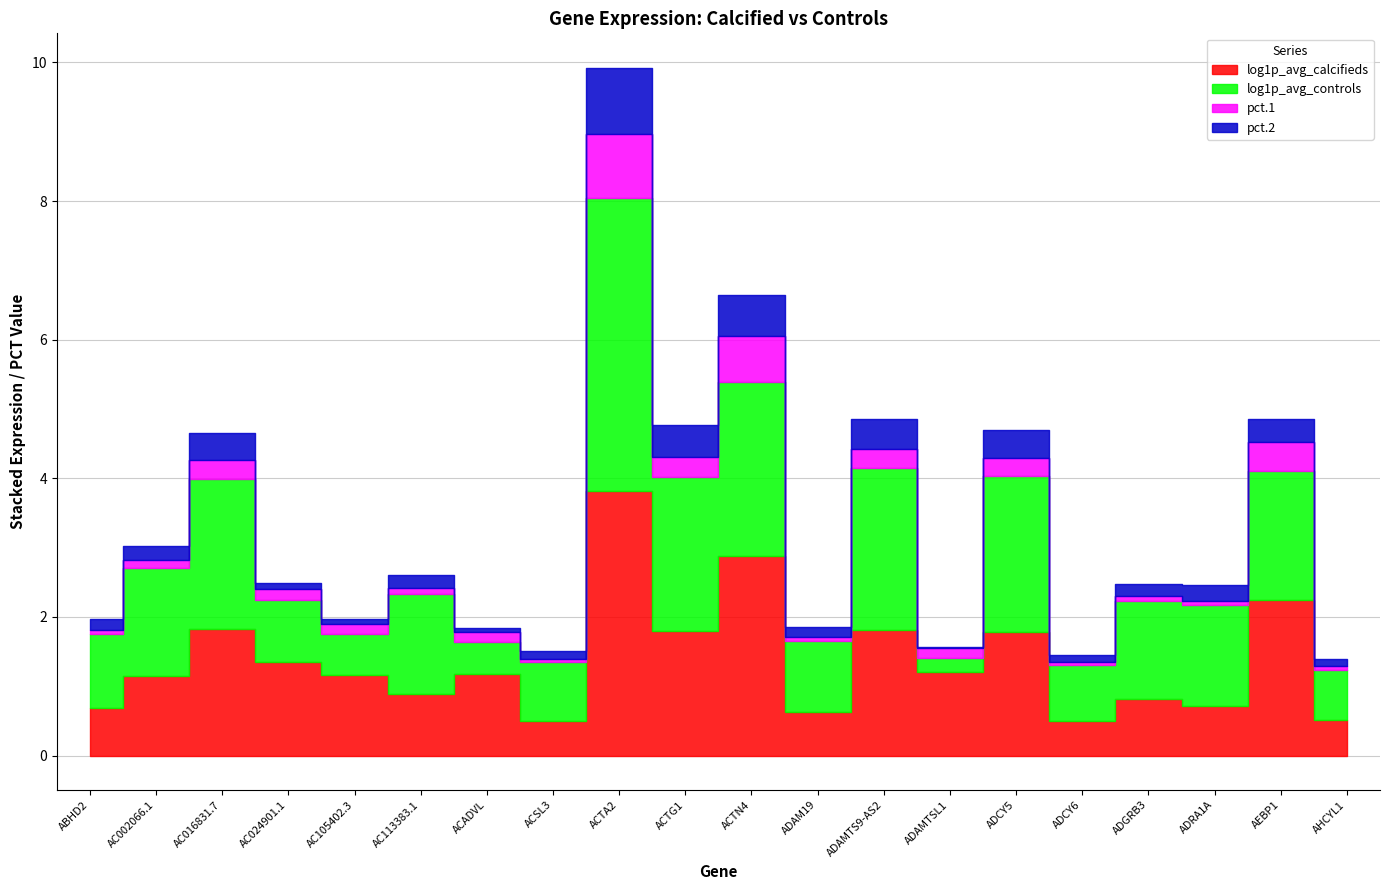

Is the value of pct.1 at ADGRB3 greater than the value of log1p_avg_controls at ACTG1?

No